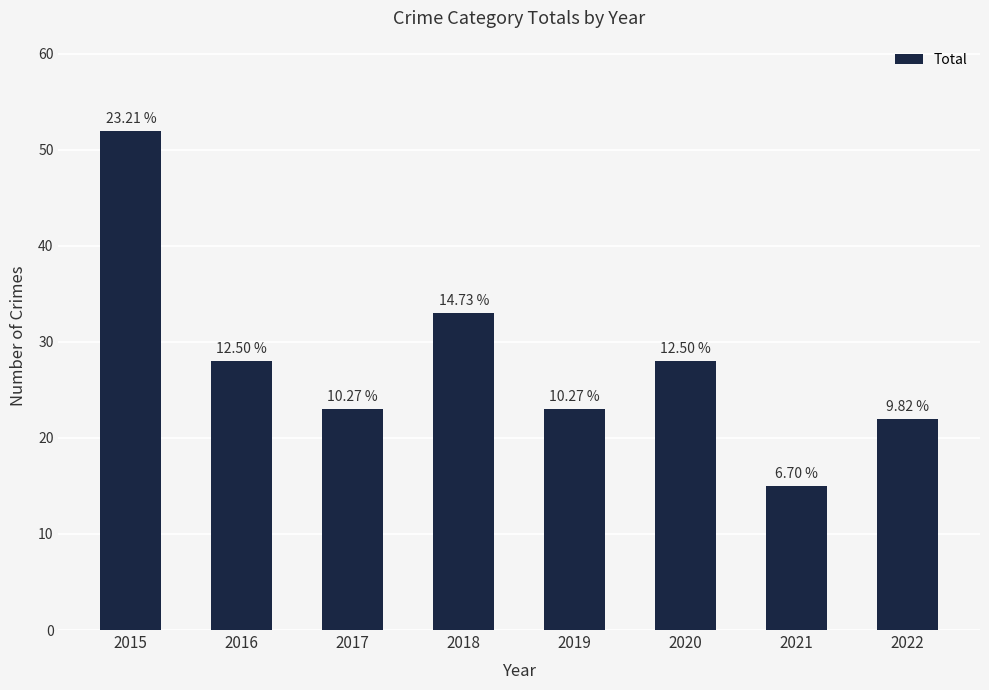

How many bars are there in total?

8